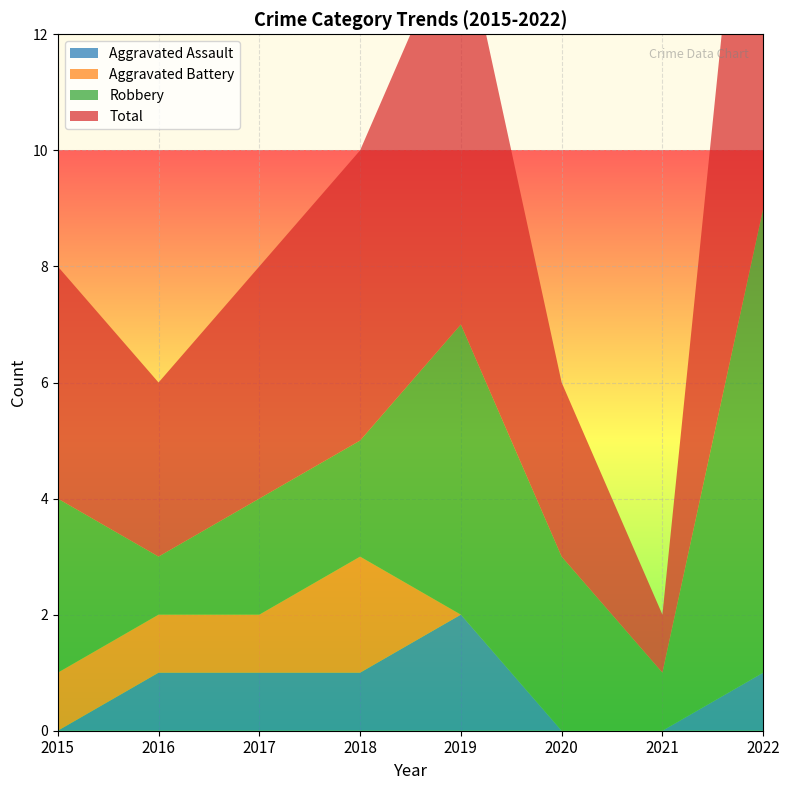

Reading right to left, extract all data points from this chart.

Aggravated Assault: 2022=1	2021=0	2020=0	2019=2	2018=1	2017=1	2016=1	2015=0
Aggravated Battery: 2022=0	2021=0	2020=0	2019=0	2018=2	2017=1	2016=1	2015=1
Robbery: 2022=8	2021=1	2020=3	2019=5	2018=2	2017=2	2016=1	2015=3
Total: 2022=10	2021=1	2020=3	2019=7	2018=5	2017=4	2016=3	2015=4